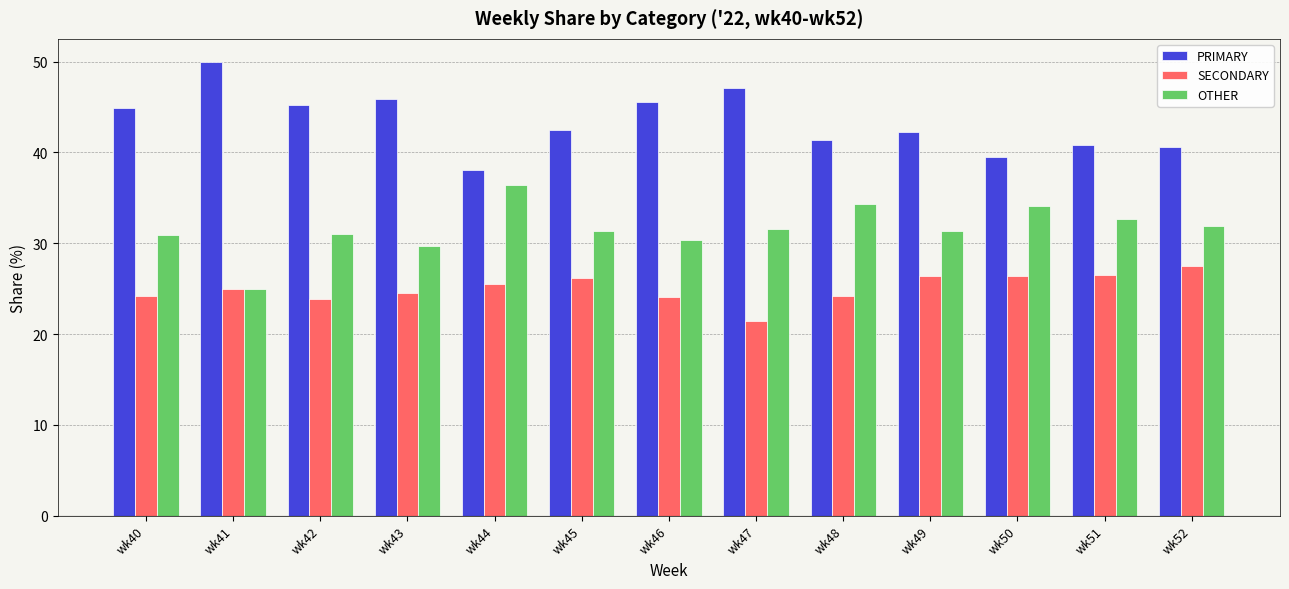

List the series in order of their overall mean, highest first.

PRIMARY, OTHER, SECONDARY